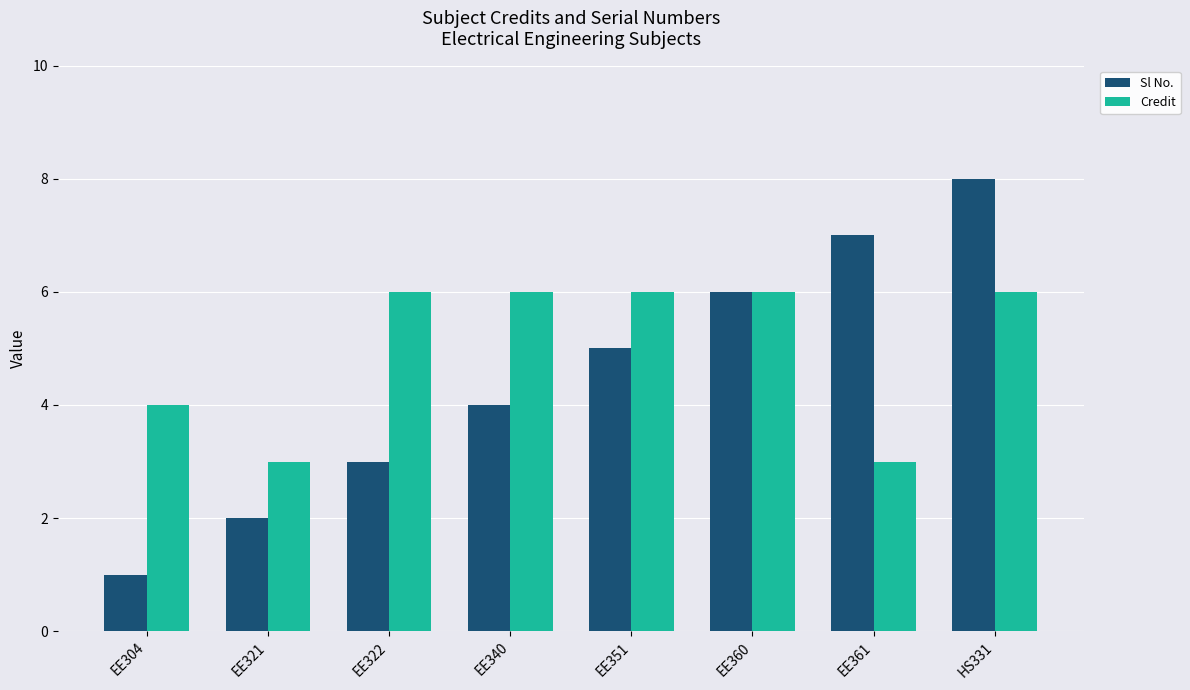

What is the maximum value for Credit?

6